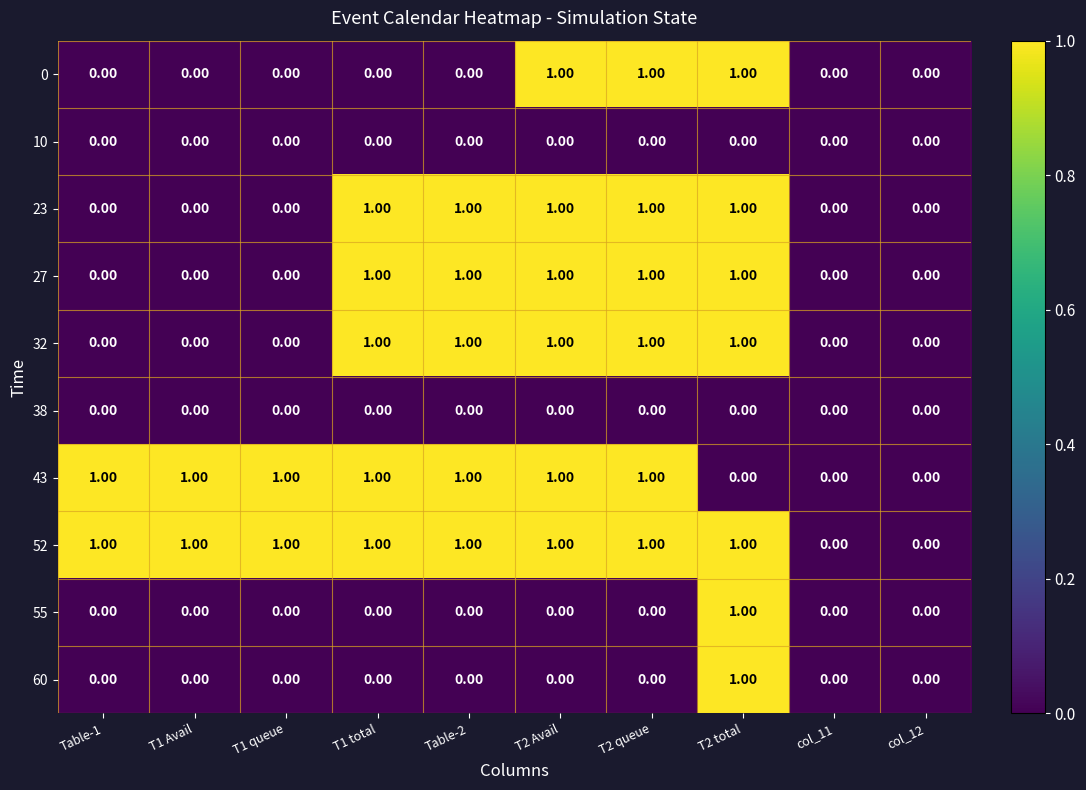

Is the value of 32 at Table-2 greater than the value of 10 at col_12?

Yes